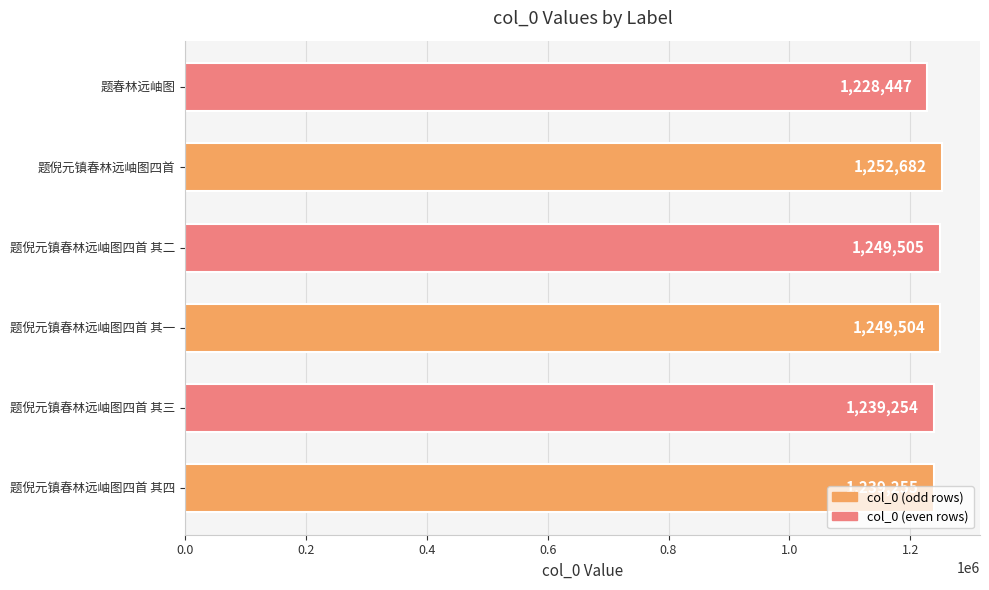

How many categories are shown in the chart?

6